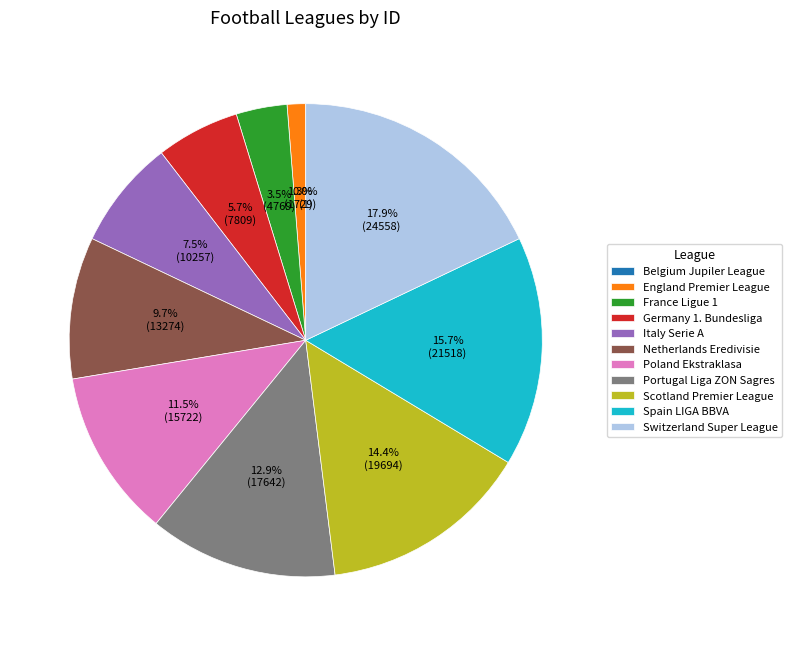

Which has a higher value, Netherlands Eredivisie or Spain LIGA BBVA?

Spain LIGA BBVA